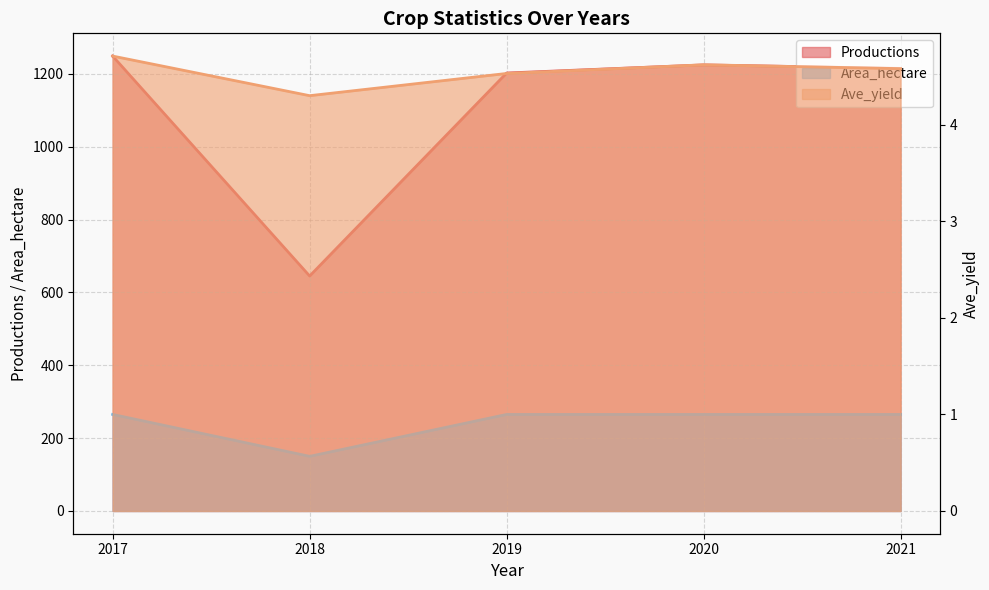

What is the average value of the Ave_yield series?

4.5